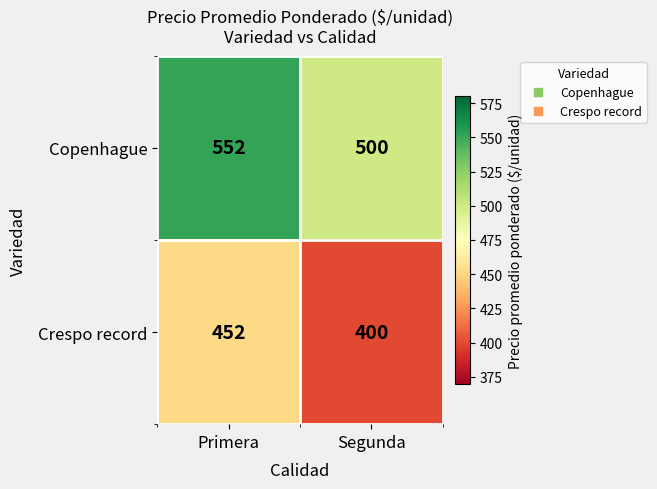

Is the value of Crespo record at Primera greater than the value of Copenhague at Segunda?

No